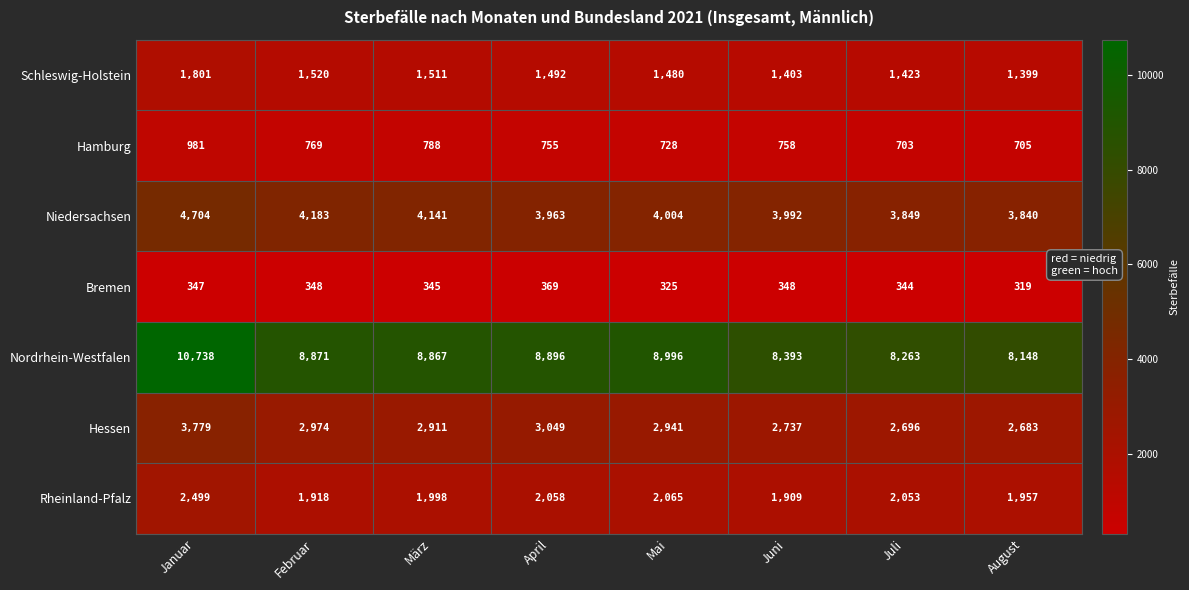

What is the difference between the second highest and minimum values in the Rheinland-Pfalz series?

156